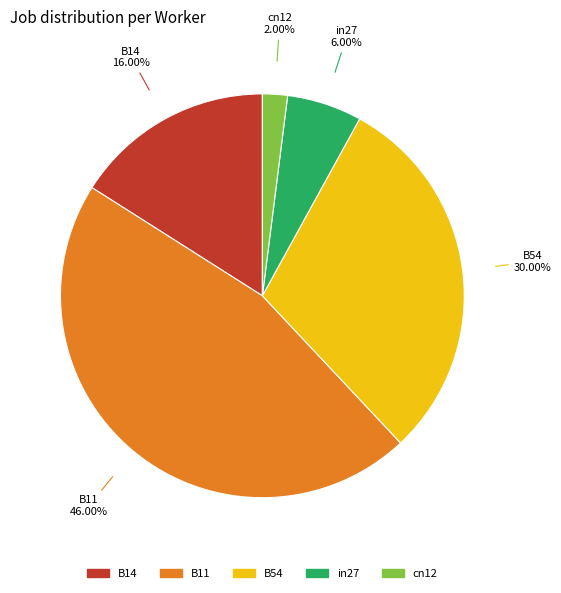

Does any single category account for the majority?

No